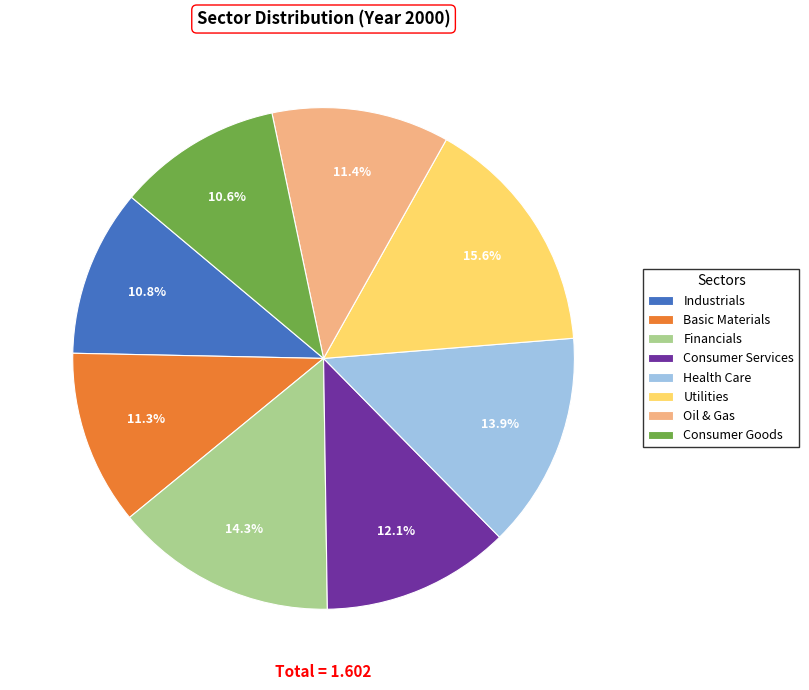

How many slices are in this pie chart?

8